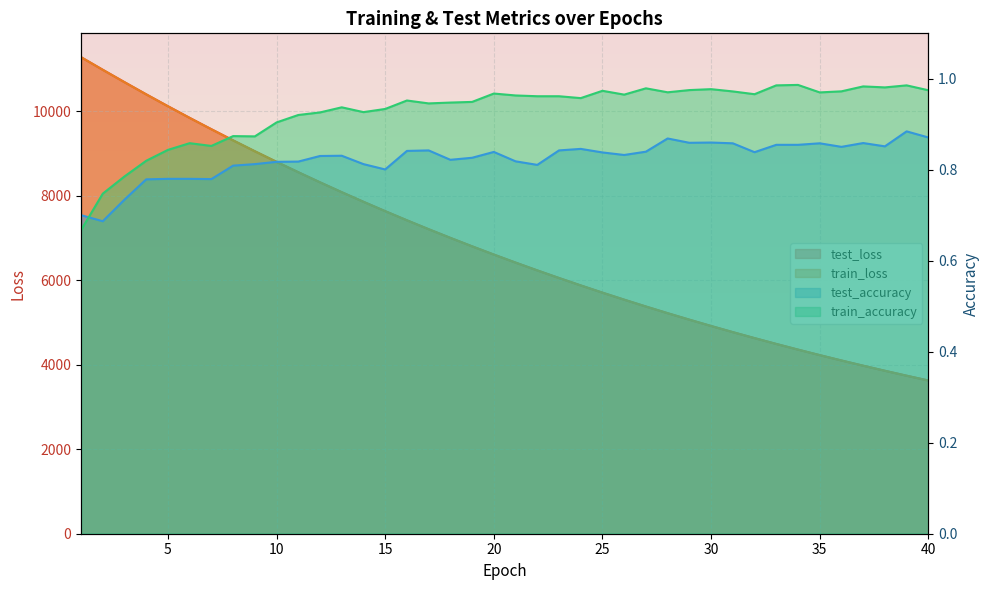

The value of test_loss at 37 is 6027.8. True or false?

False